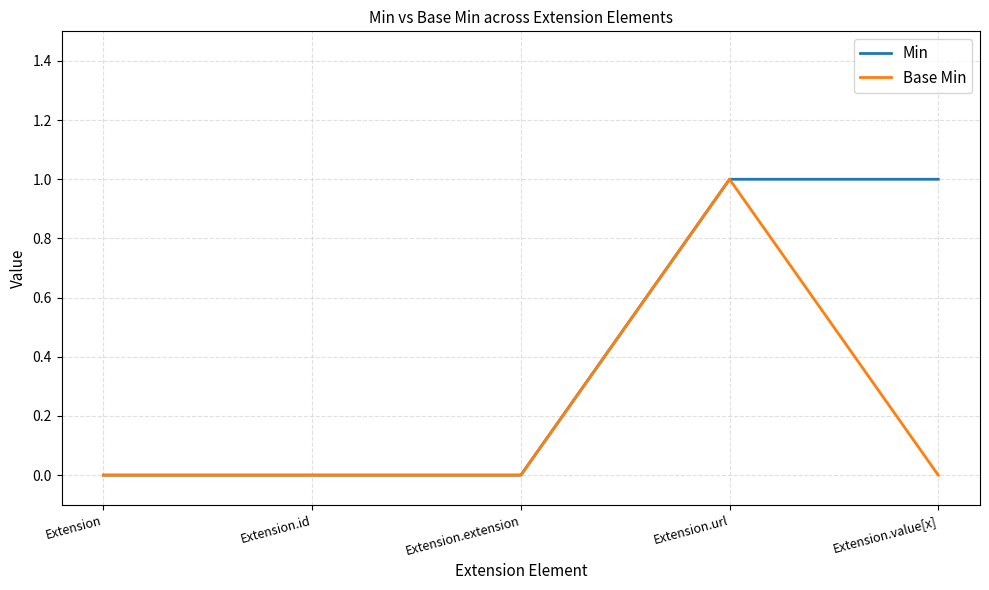

What position from the left is Extension.extension?

3